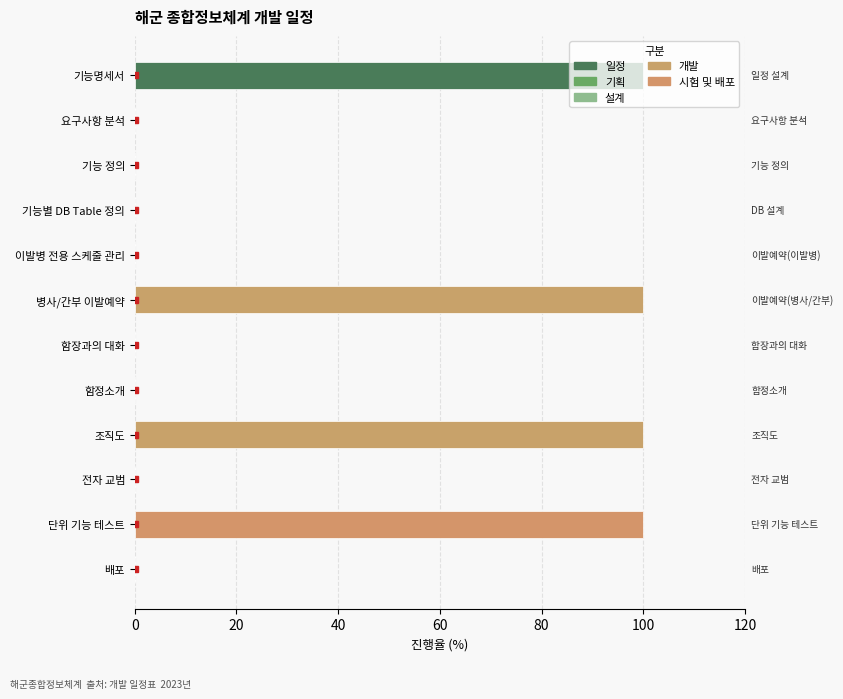

The value at 요구사항 분석 is 0. True or false?

True